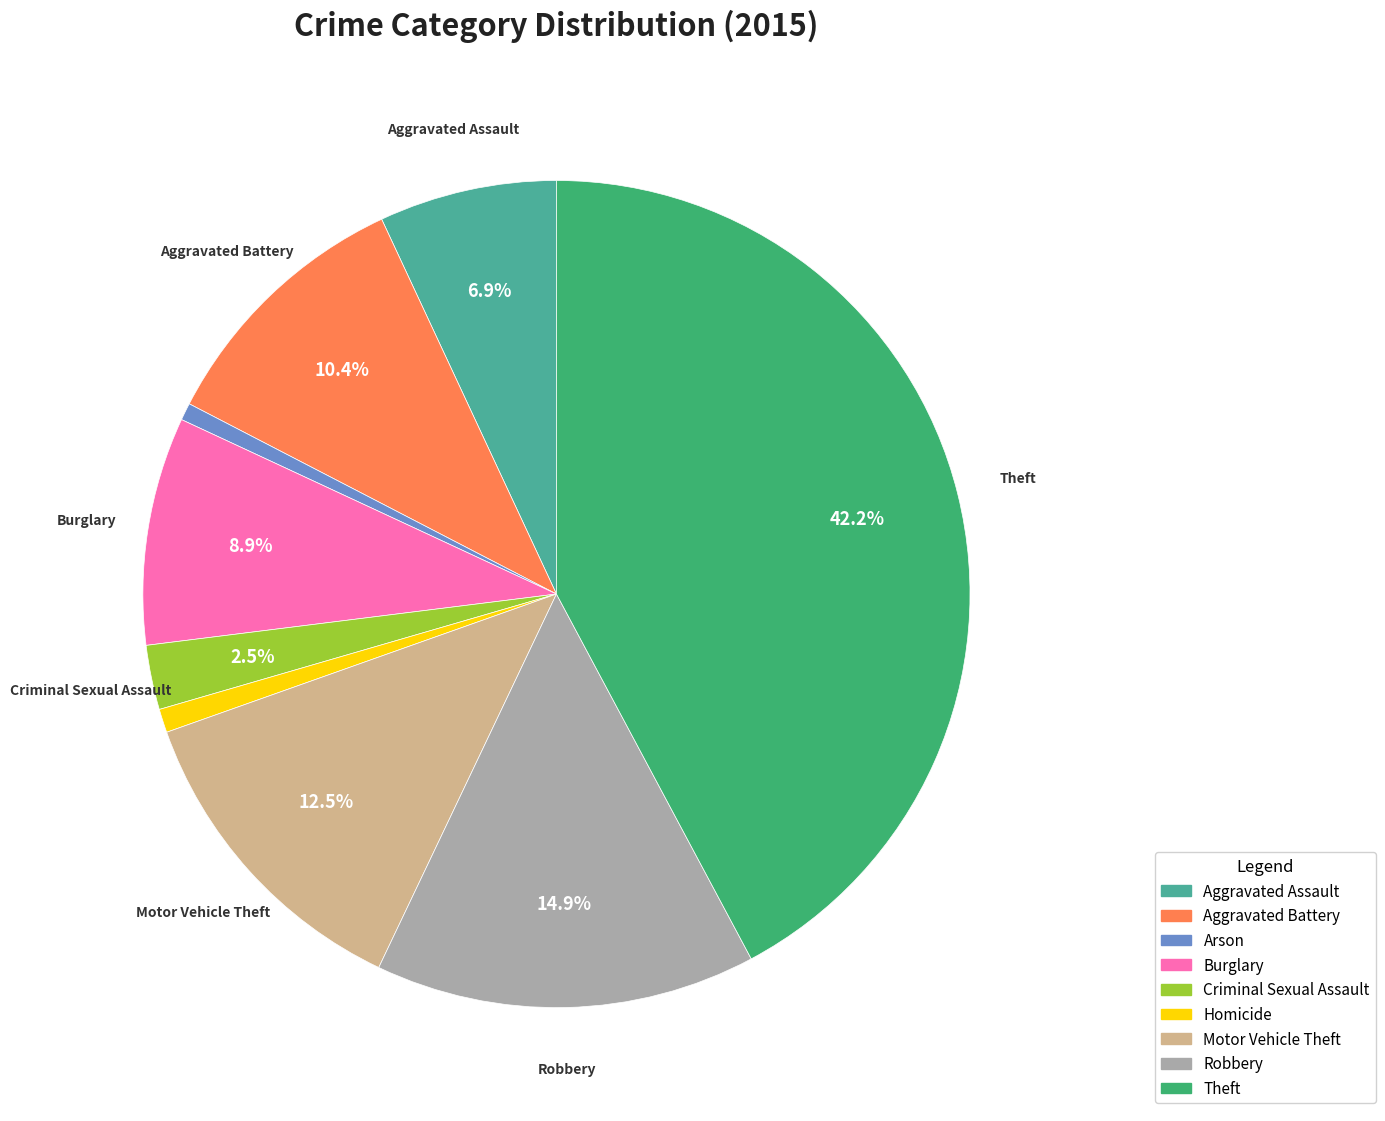

True or false: Theft accounts for 42% of the total.

True